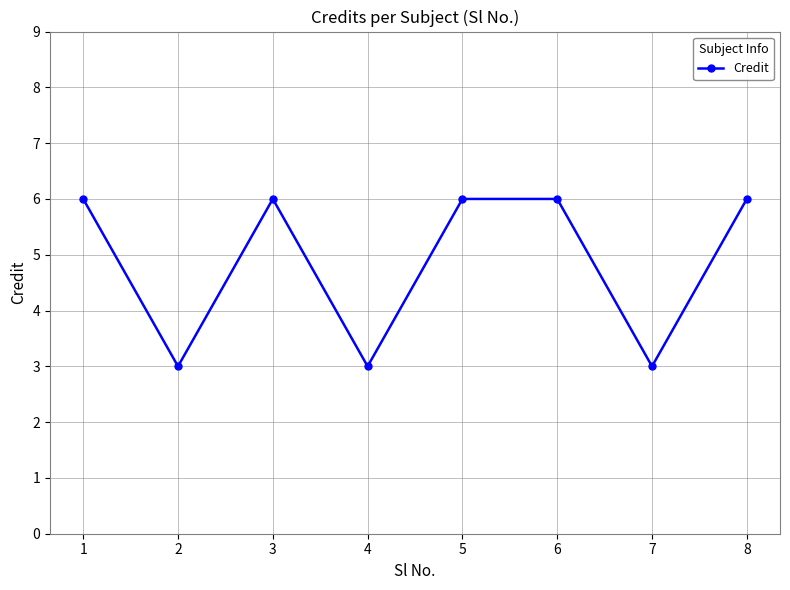

What is the sum of all values?

39